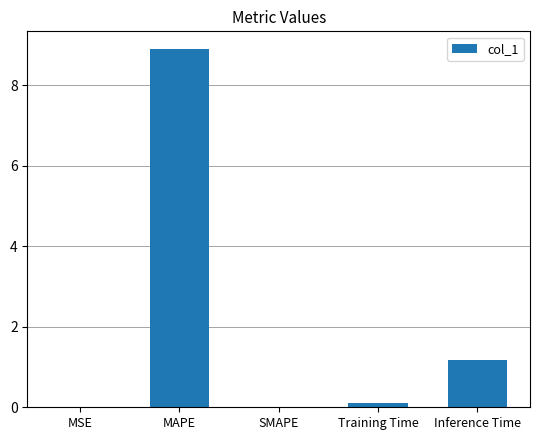

True or false: the data shows 8.9 at MAPE.

True